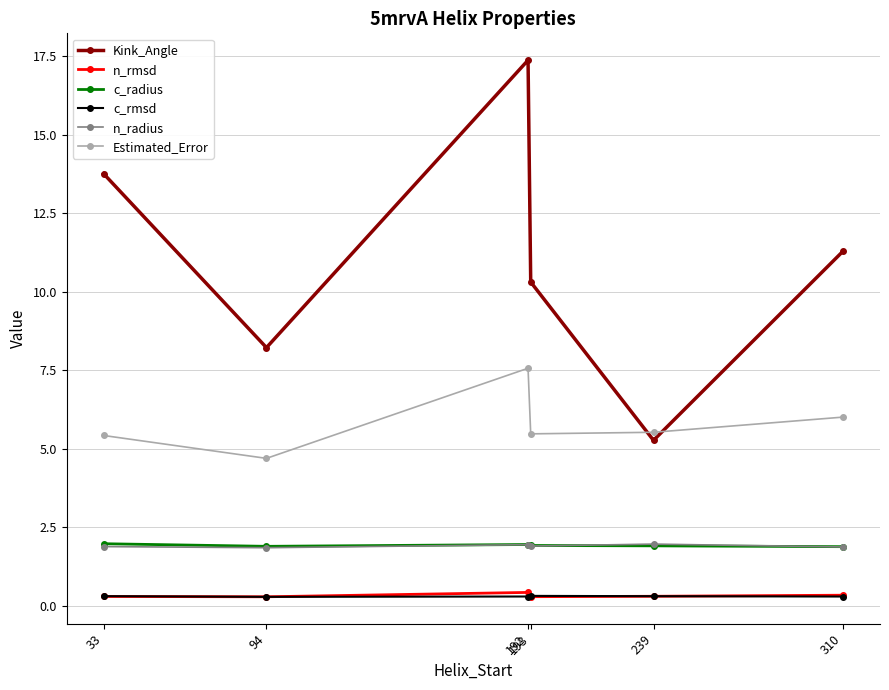

True or false: n_rmsd and Kink_Angle cross at least once.

False